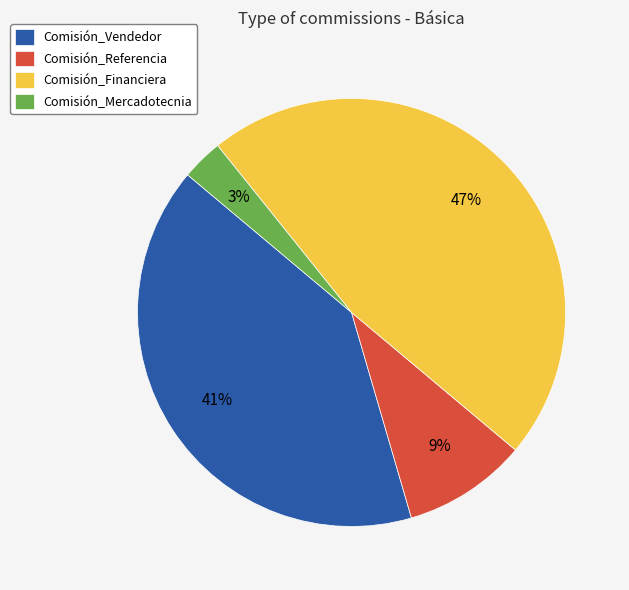

Count the number of slices in the pie.

4